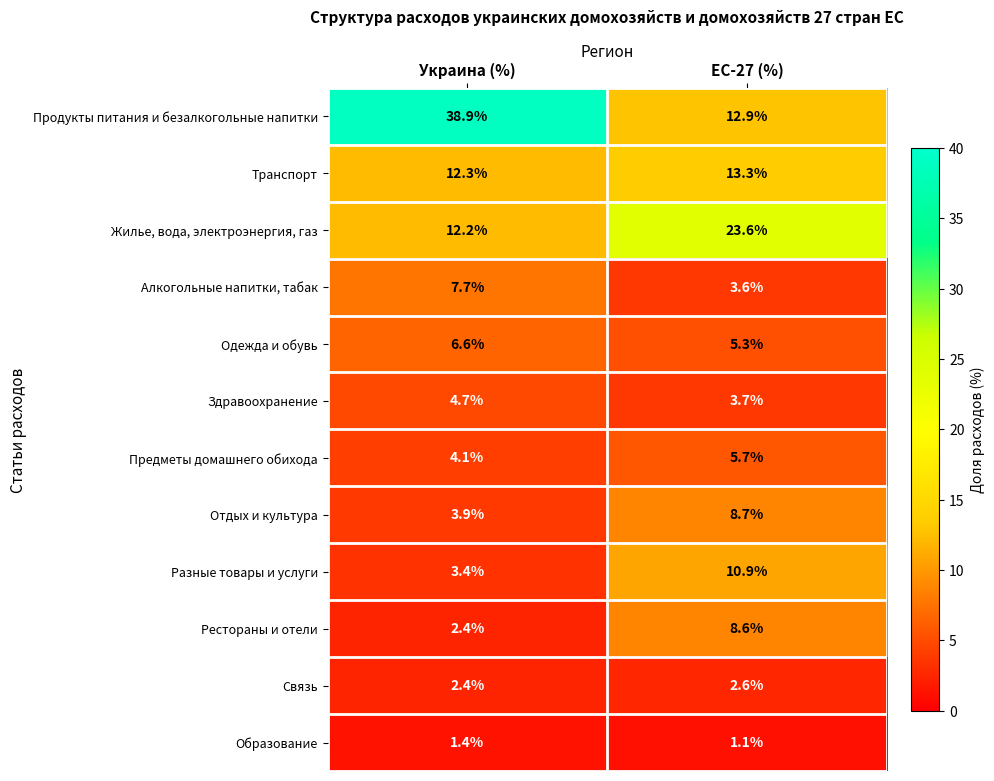

Is it true that Алкогольные напитки, табак equals 4.5 at Украина (%)?

False